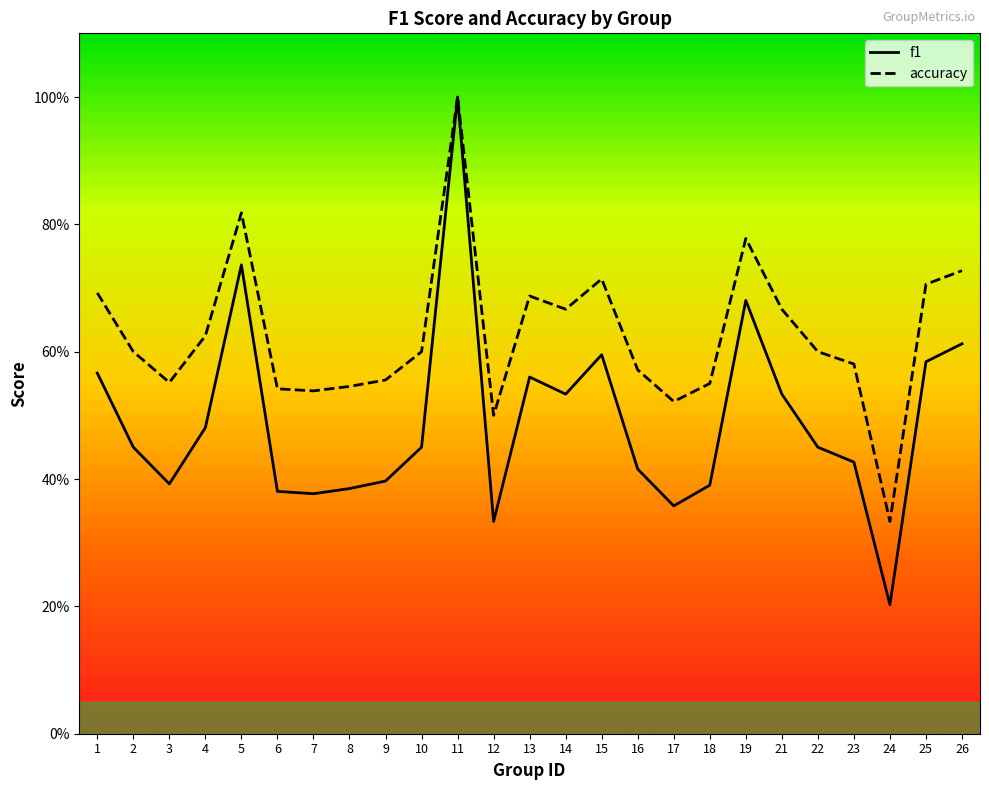

True or false: f1 and accuracy intersect in this chart.

False